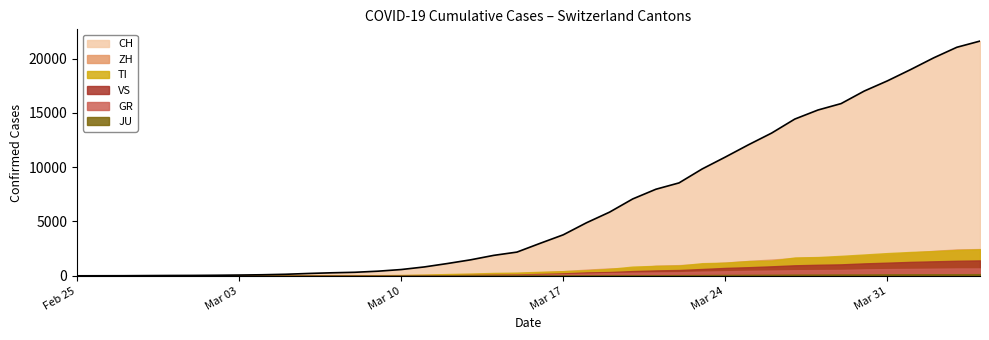

What is the difference between the JU values at 26 and 33?

66